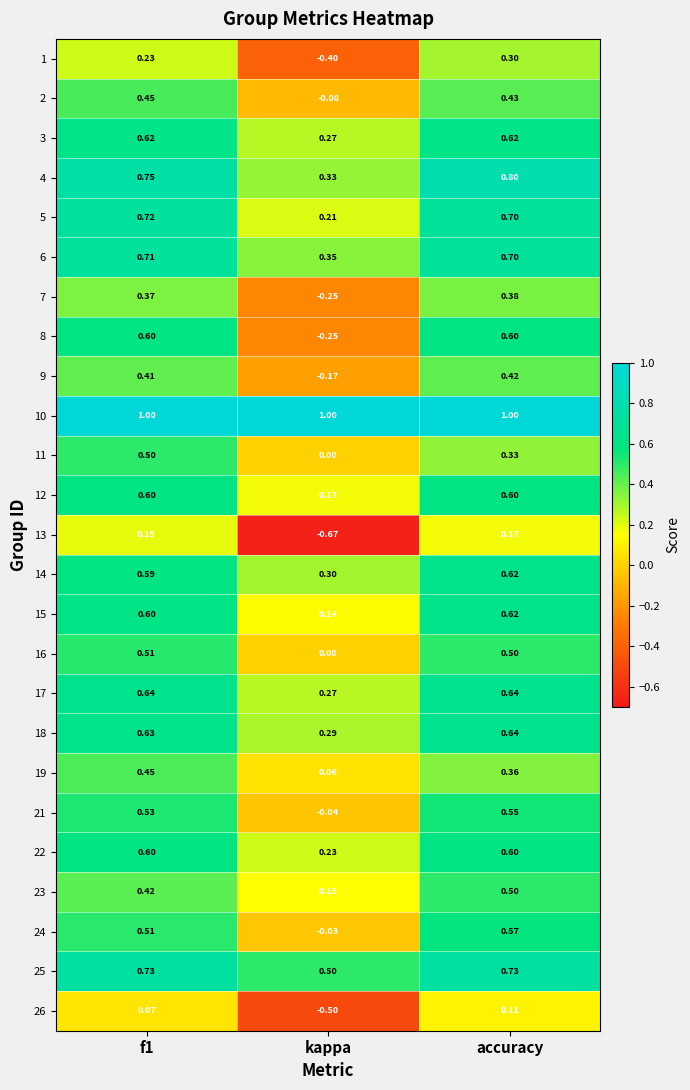

At which category is the sum across all series the highest?

accuracy